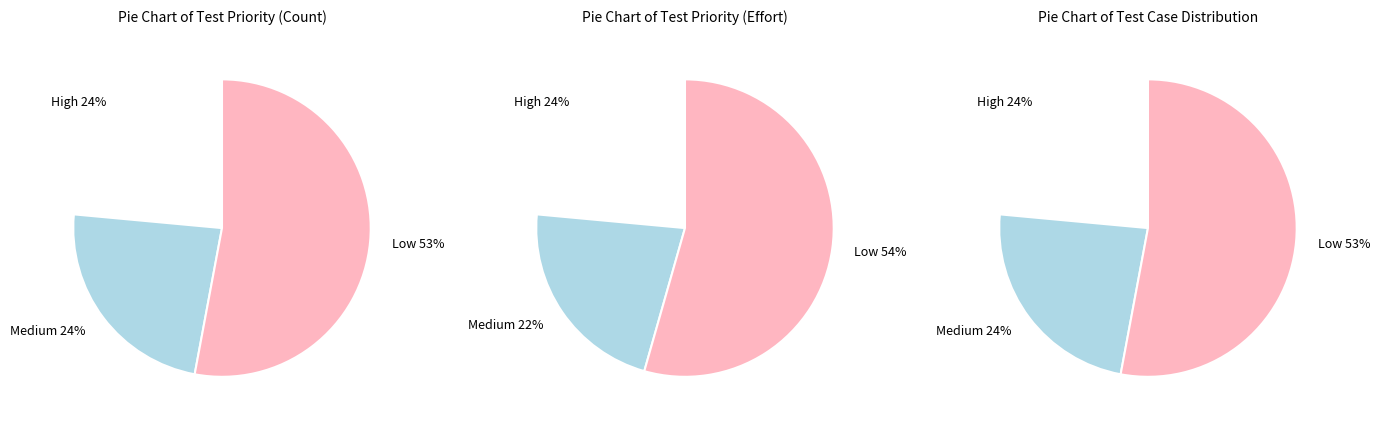

Approximately how many times larger is the value at Low compared to High?

2.2